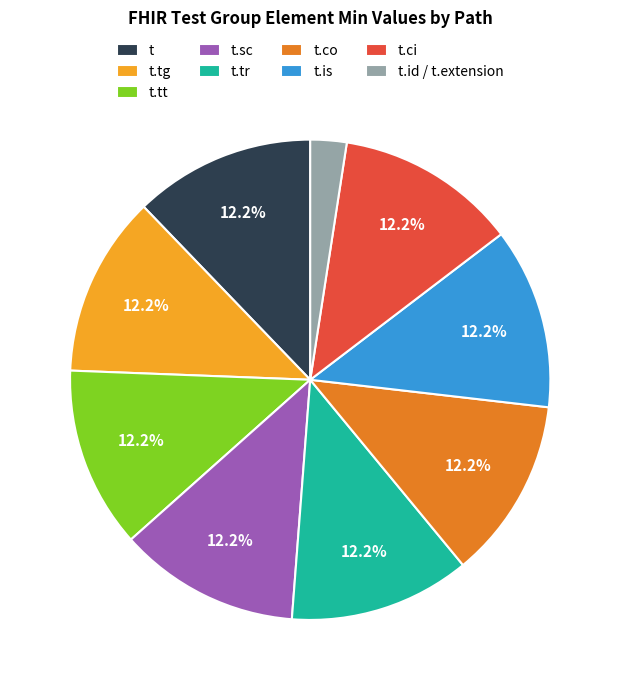

What percentage is the t.tt slice, to the nearest percent?

12%